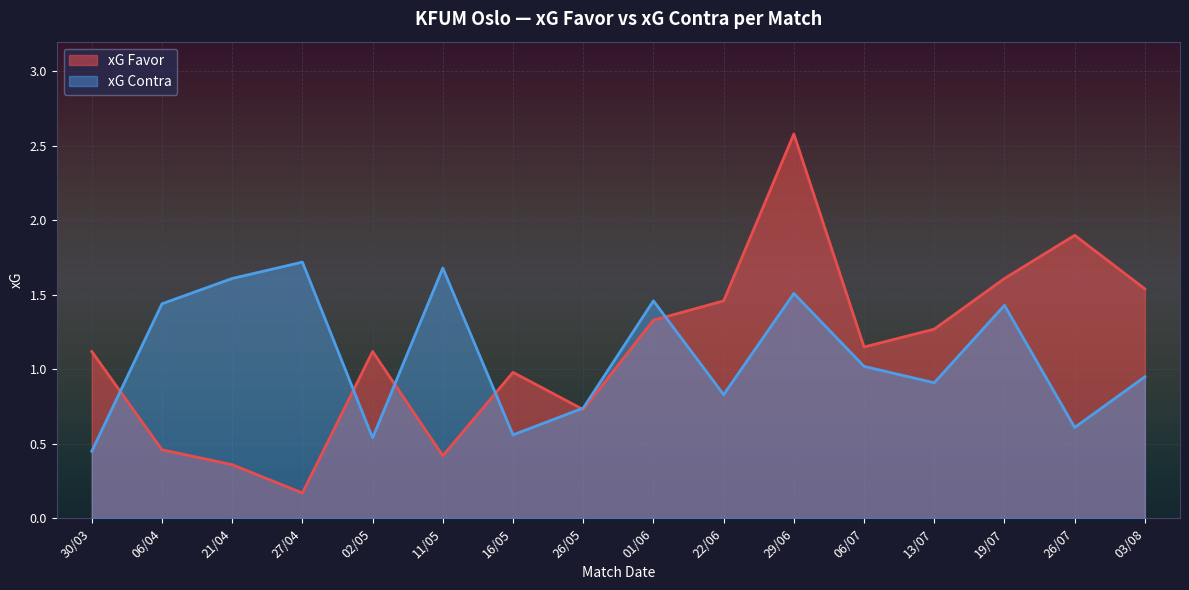

What is the spread (max minus min) of values at 02/05?

0.6